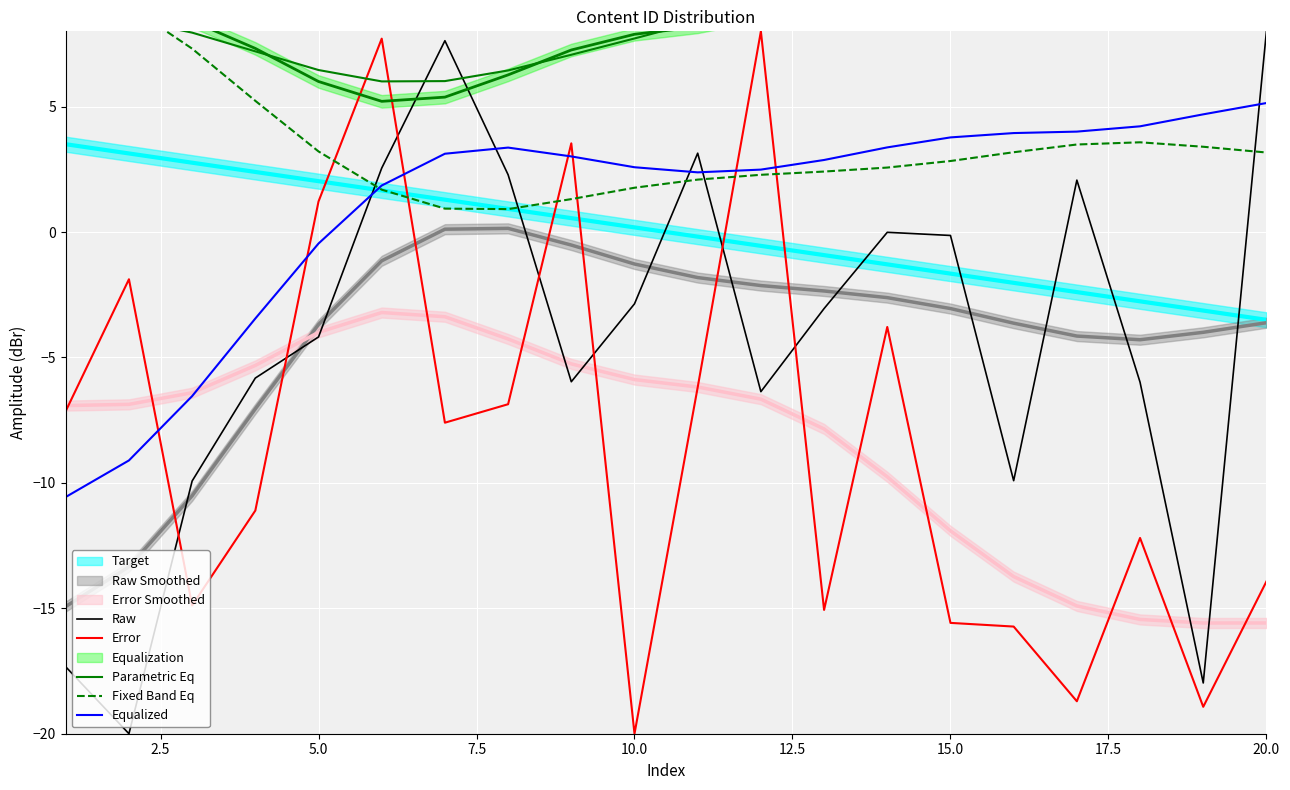

What is the value of the Raw point at the 6th from the left?

2.5